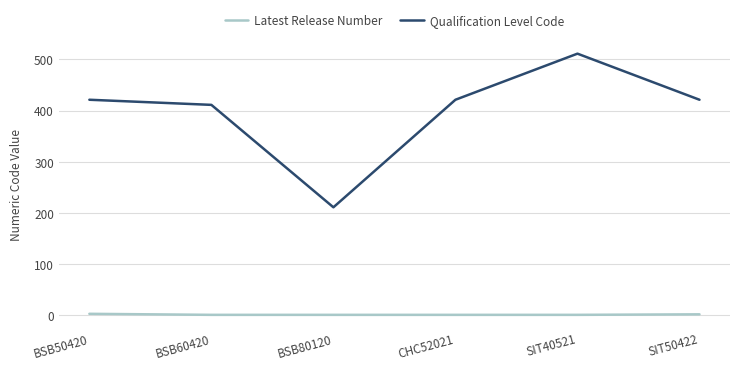

Rank the series at BSB80120 from lowest to highest value.

Latest Release Number, Qualification Level Code